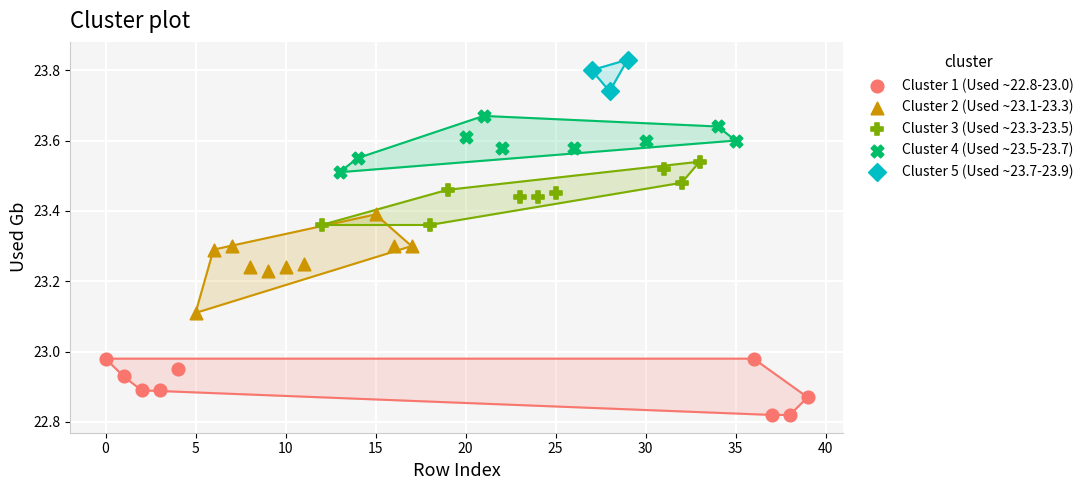

Which series contains the highest Y value?

Cluster 5 (Used ~23.7-23.9)